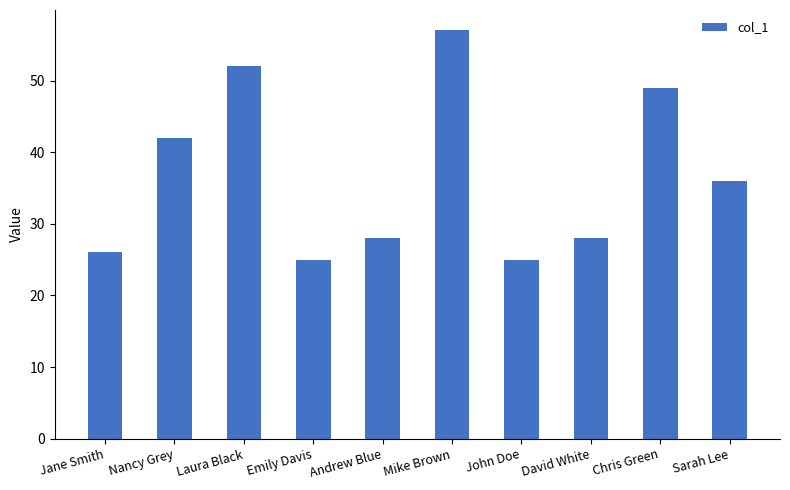

Between David White and Mike Brown, which is larger?

Mike Brown